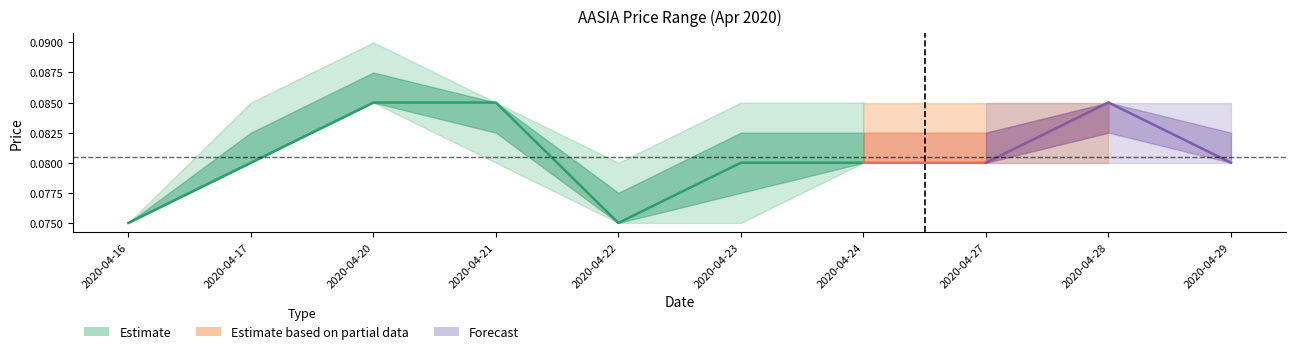

True or false: the data has more than 1 interior local peaks.

False